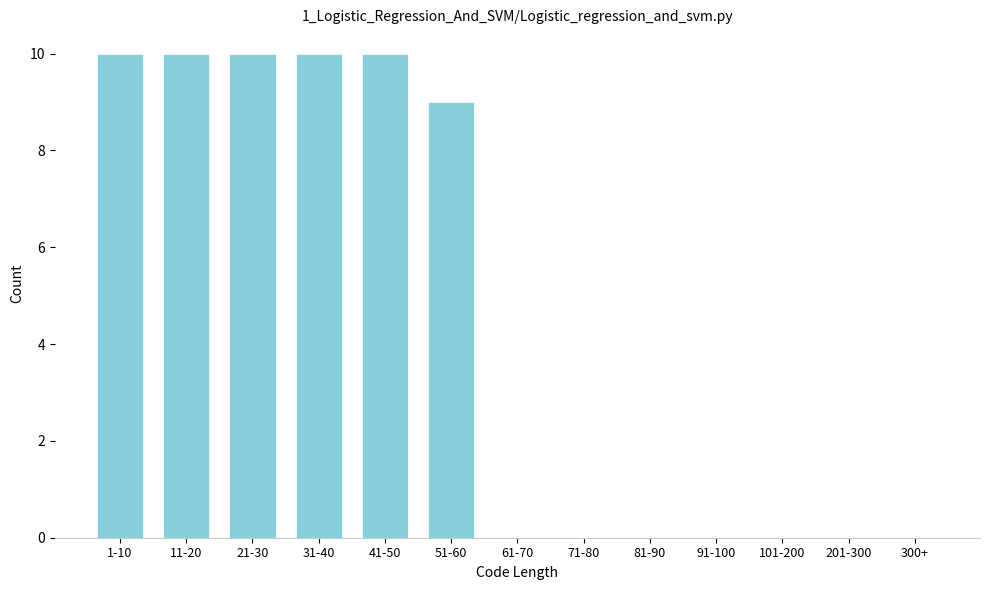

Reading left to right, what are all the values shown in this chart?

1-10=10	11-20=10	21-30=10	31-40=10	41-50=10	51-60=9	61-70=0	71-80=0	81-90=0	91-100=0	101-200=0	201-300=0	300+=0